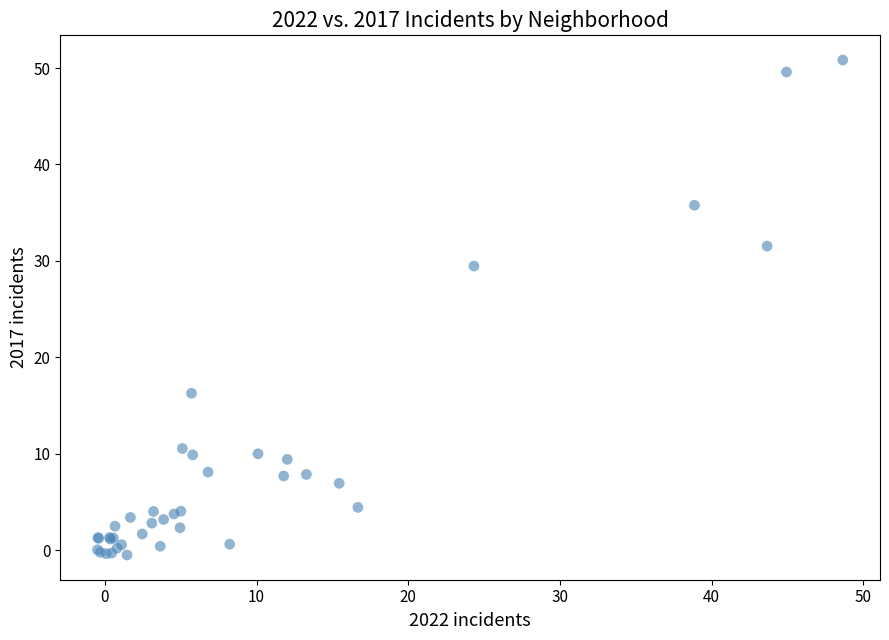

What Y value in the scatter plot is closest to 25?

29.5